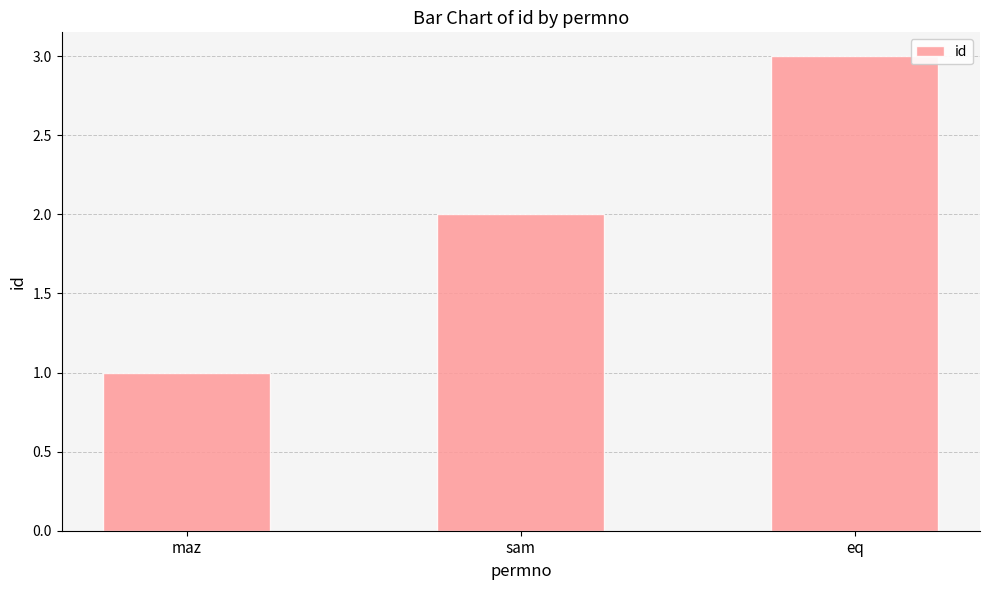

How many bars are there in total?

3